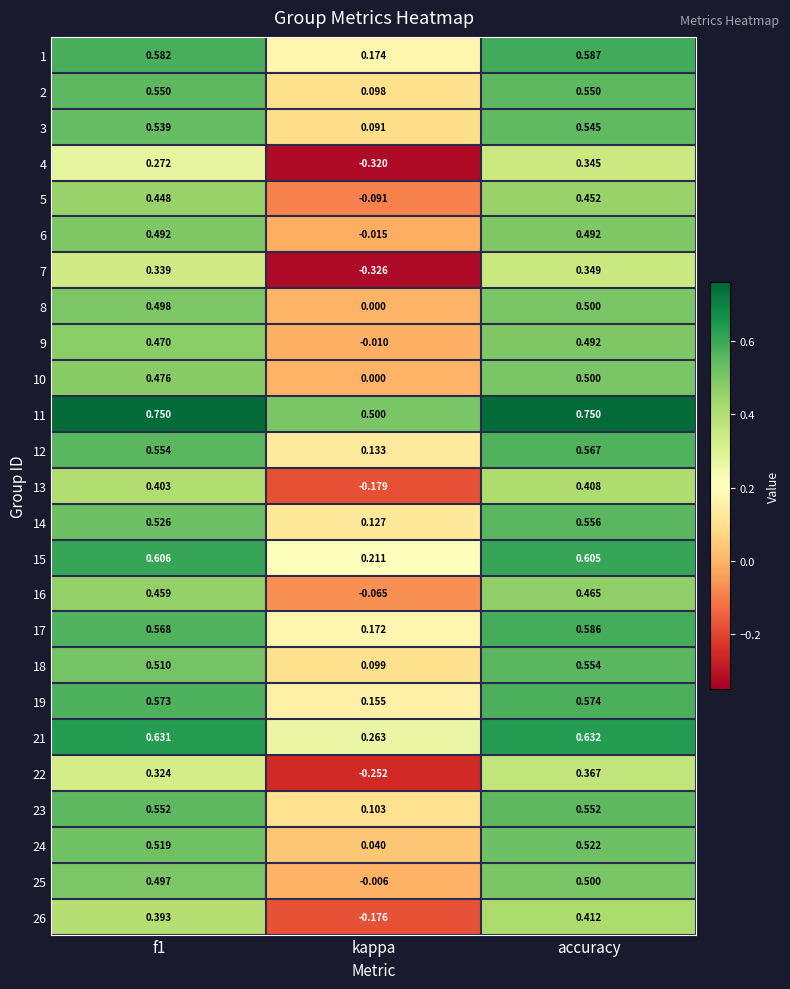

At which label does 18 reach its minimum?

kappa